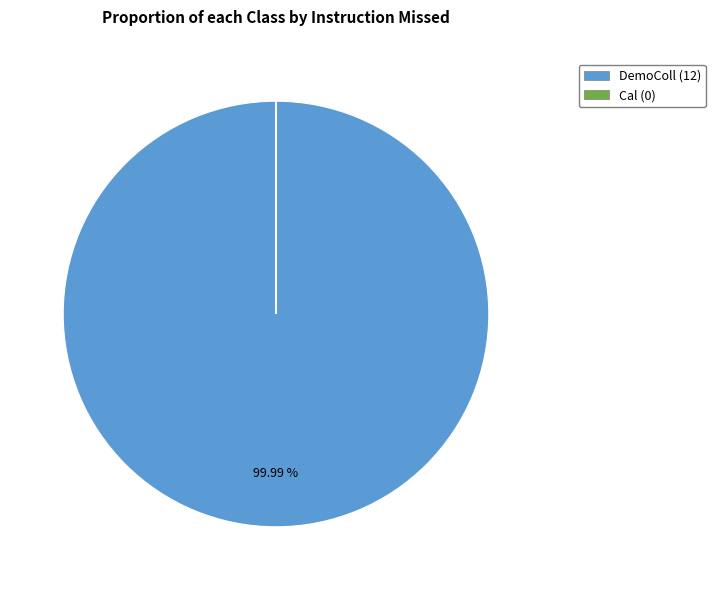

Does DemoColl (12) represent more than half of the total?

Yes